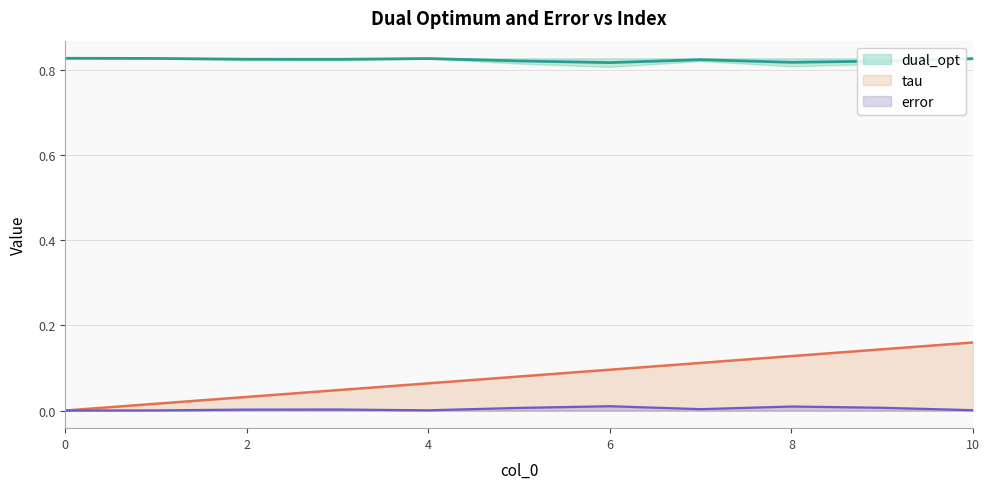

At which label does dual_opt reach its minimum?

6